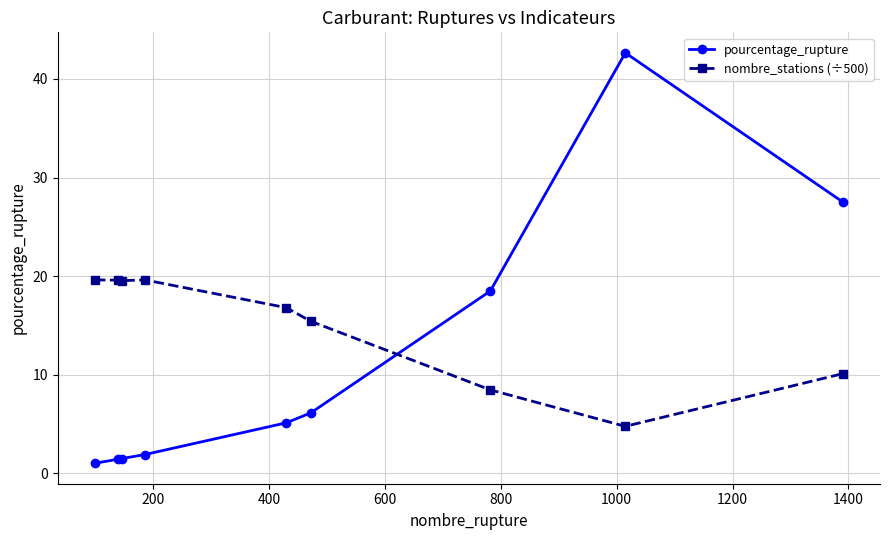

What is the difference between the second highest and second lowest values in the nombre_stations (÷500) series?

11.2